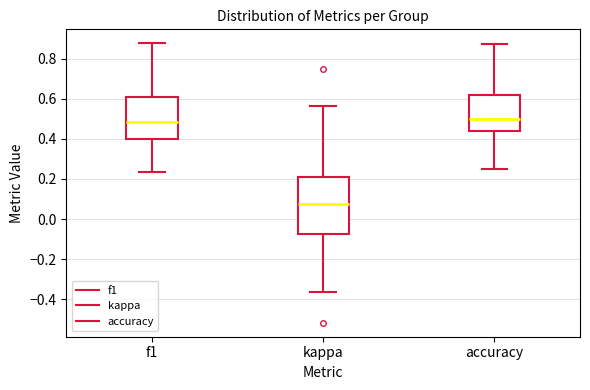

Which box is the tallest, from its lower edge to its upper edge?

kappa